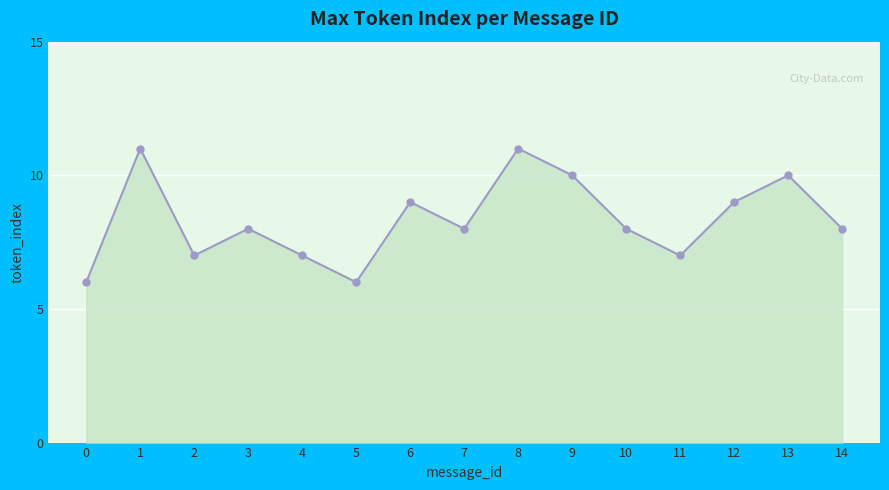

Reading right to left, what are all the values shown in this chart?

8	10	9	7	8	10	11	8	9	6	7	8	7	11	6